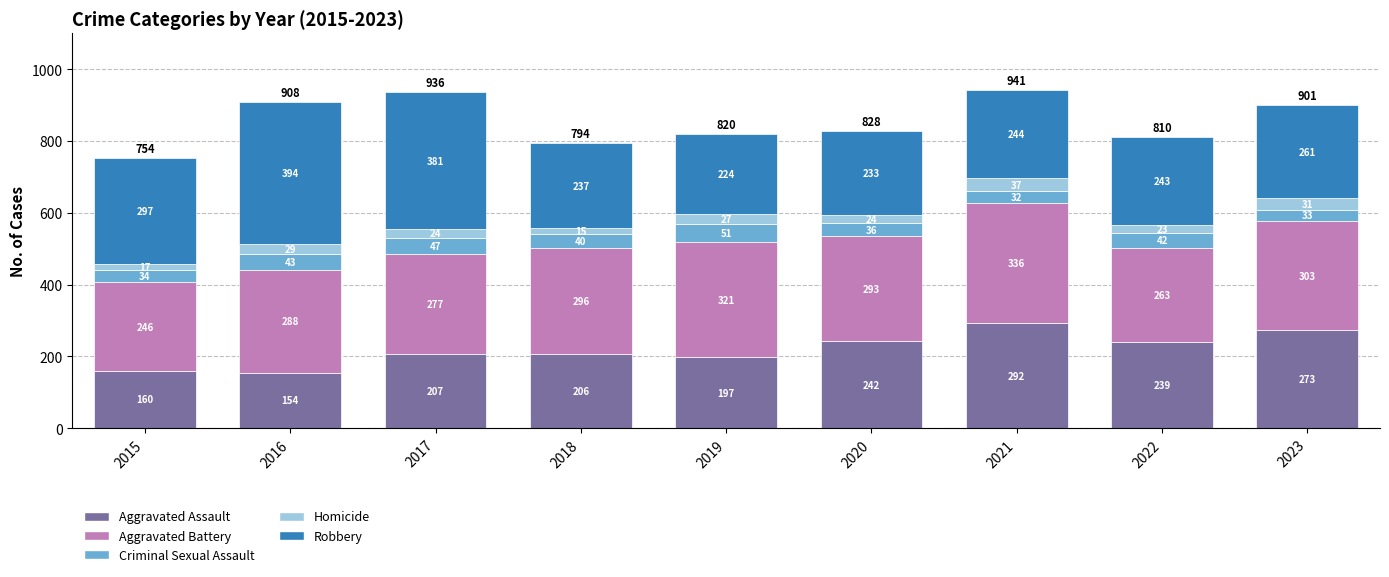

Read the Aggravated Assault value at 2017, to the nearest 10.

210